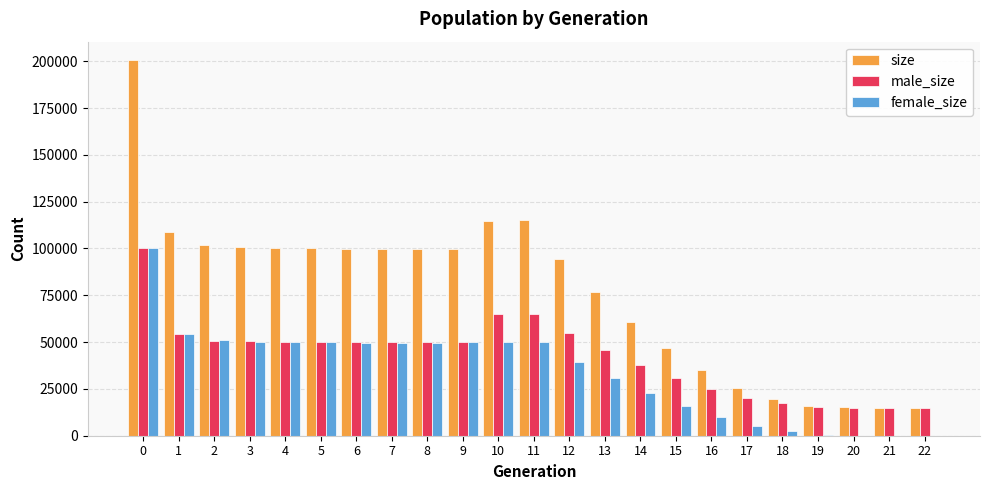

Count the number of categories in the chart.

23